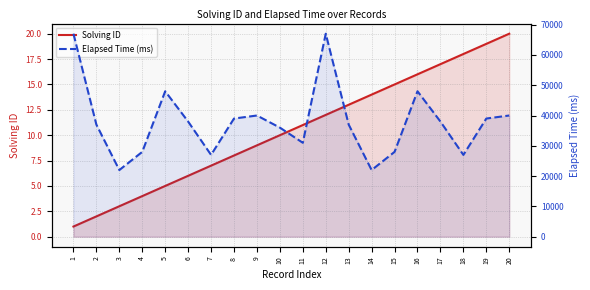

What is the difference between the maximum and minimum values in the Solving ID series?

19